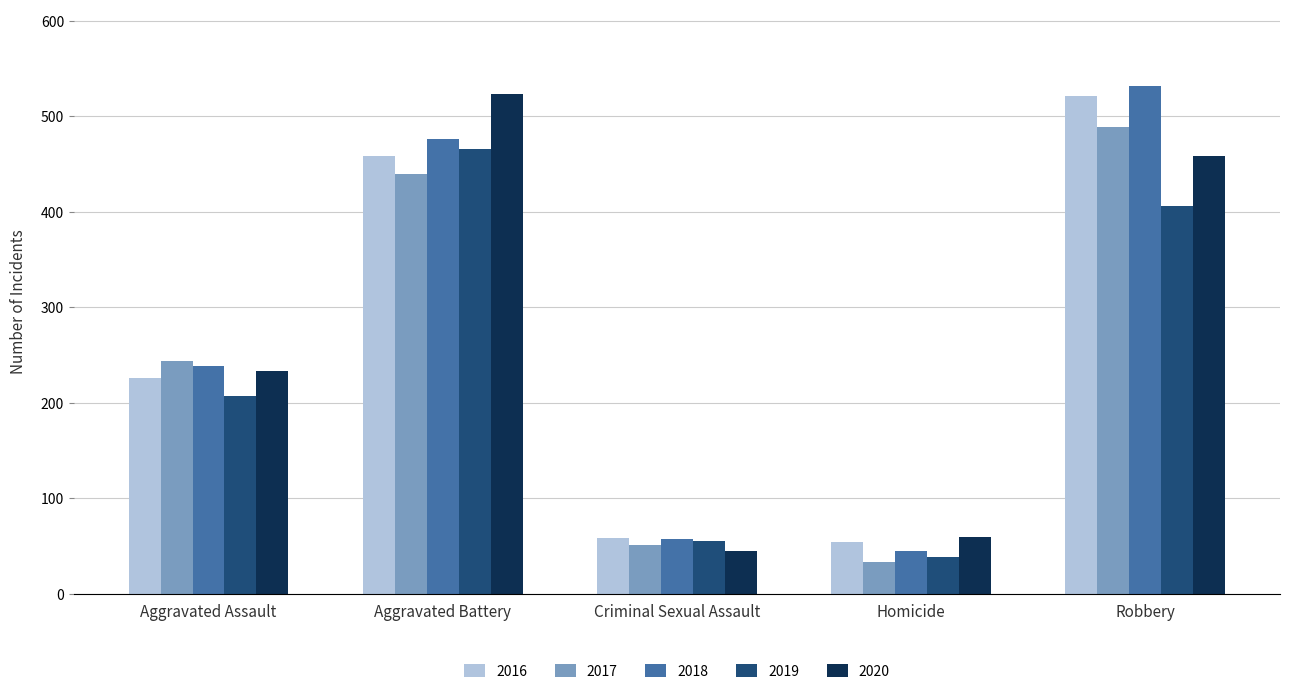

Which series has the largest total across all categories?

2018